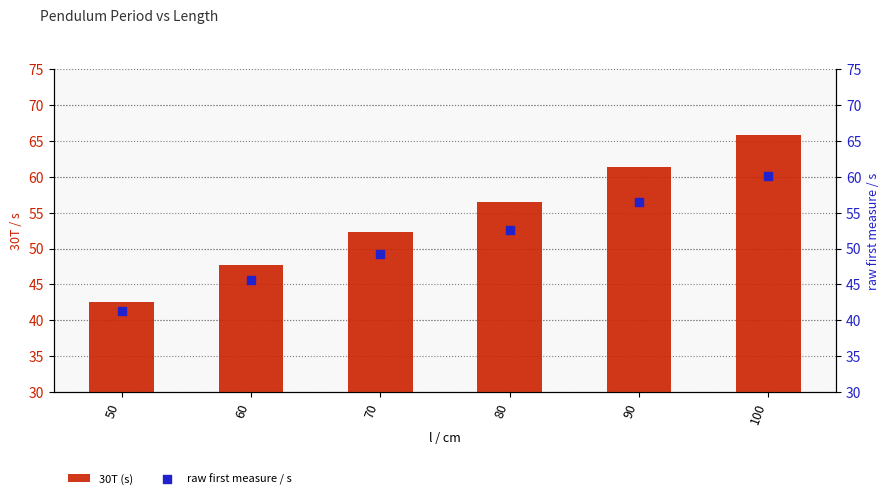

Which series reaches the maximum Y coordinate?

30T (s)